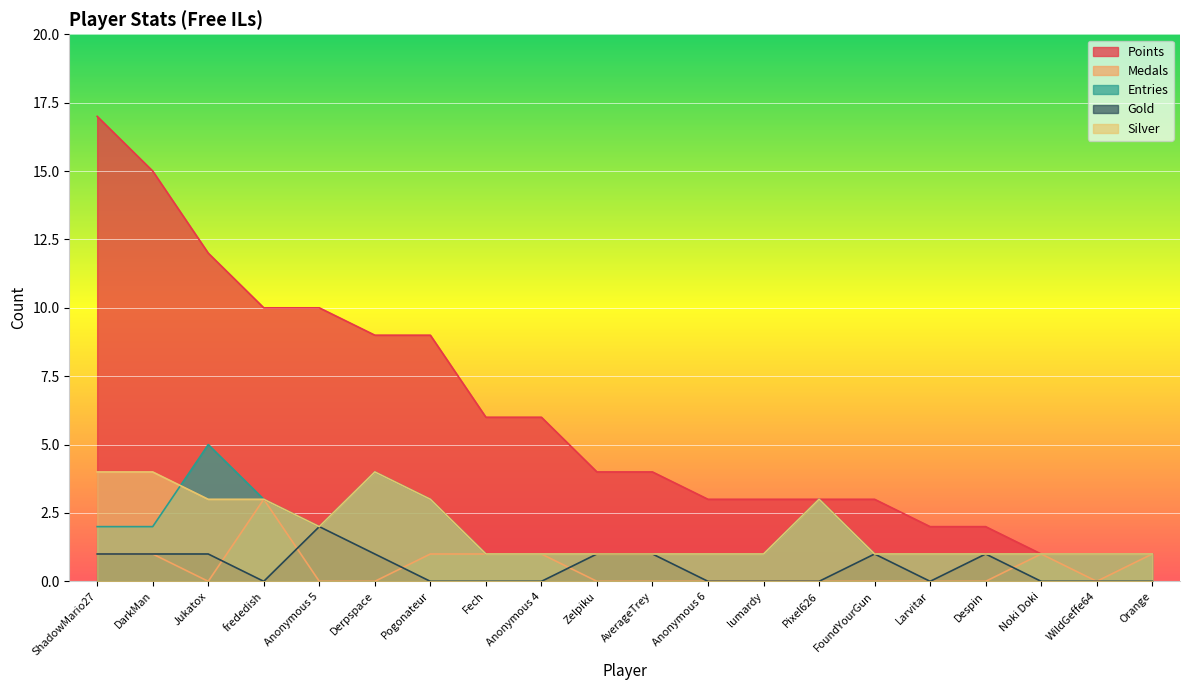

What is the label of the 15th point from the right?

Derpspace